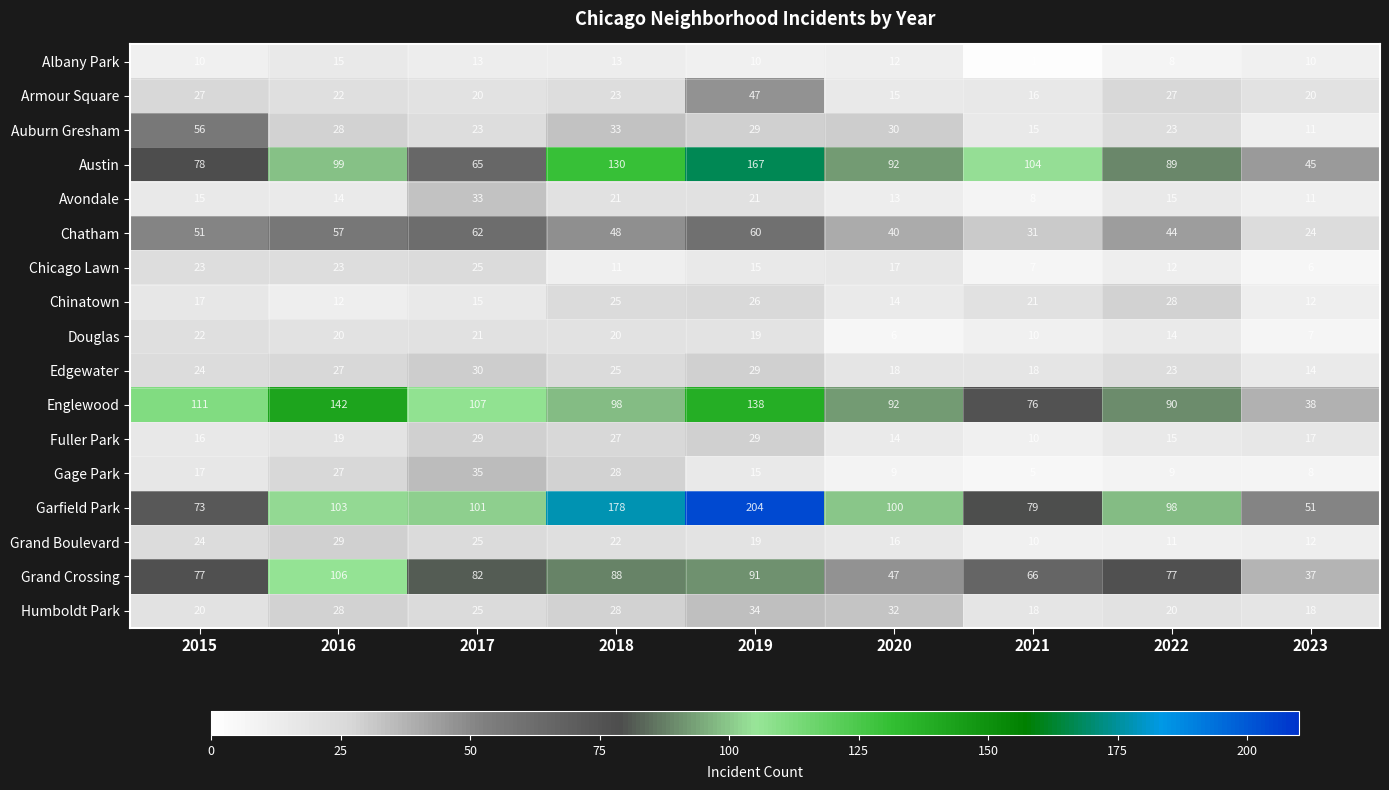

At which label does Austin reach its peak?

2019